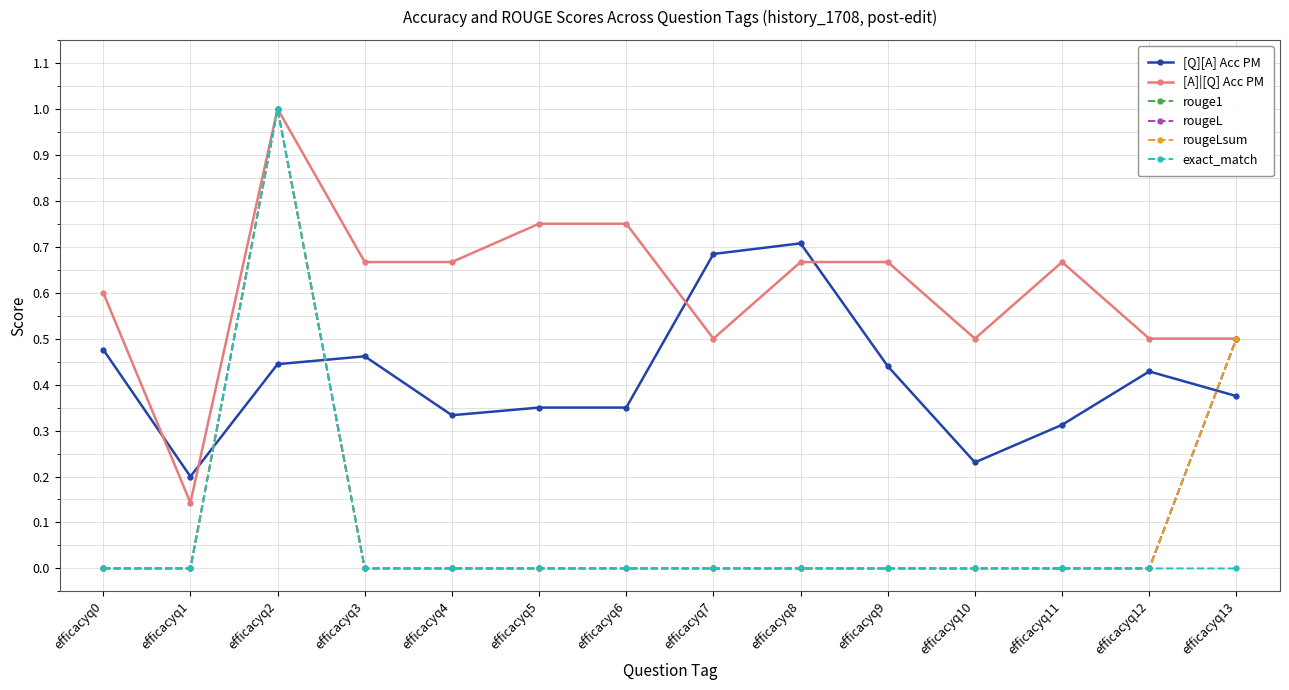

At which category does the chart reach its peak across all series?

efficacyq2